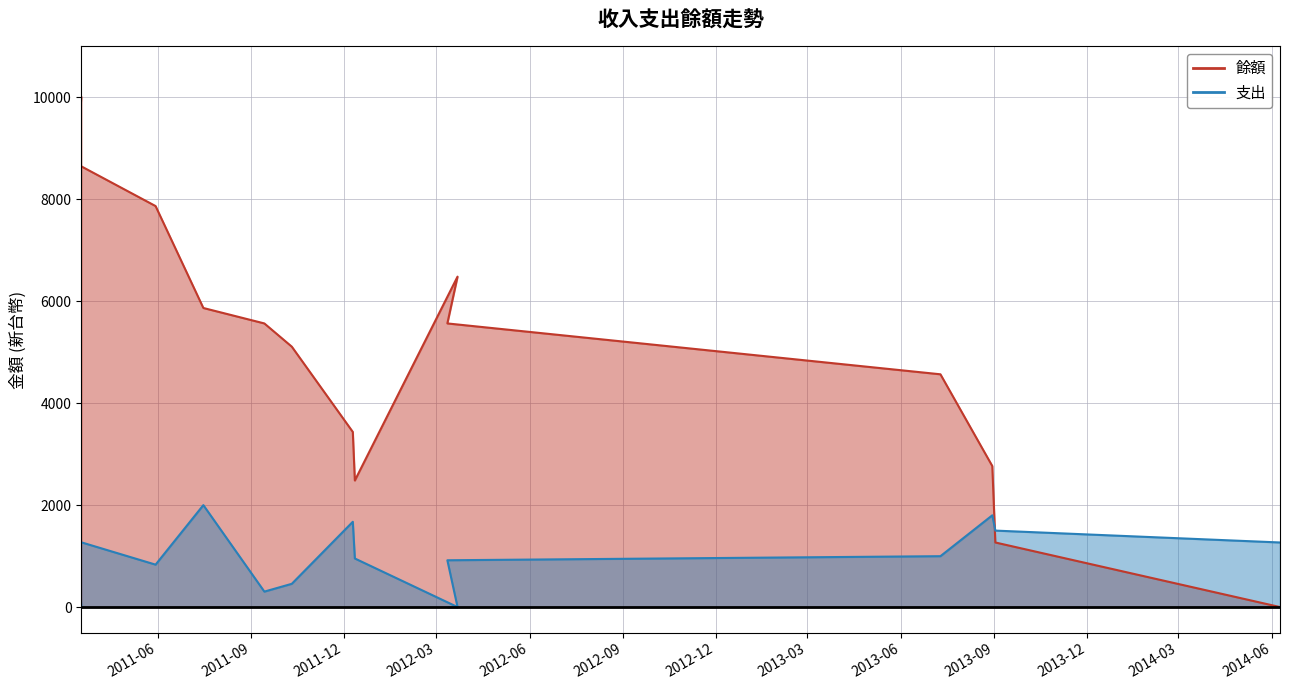

The 支出 series shows 303 at 2011-09-14. True or false?

True